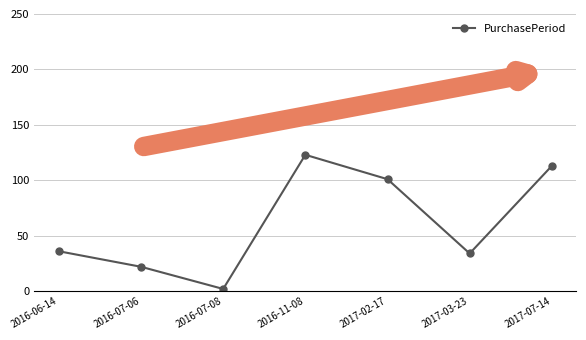

What is the minimum value shown in the chart?

2